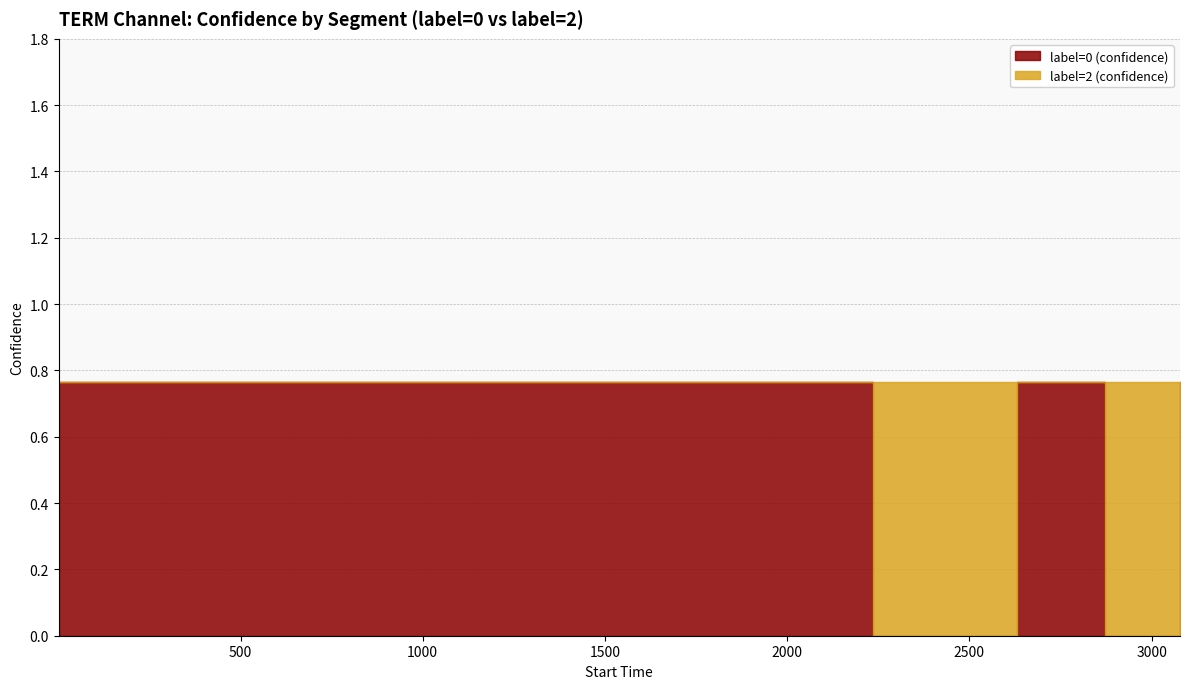

At which label is label=0 (confidence) closest to 0?

2236-2629